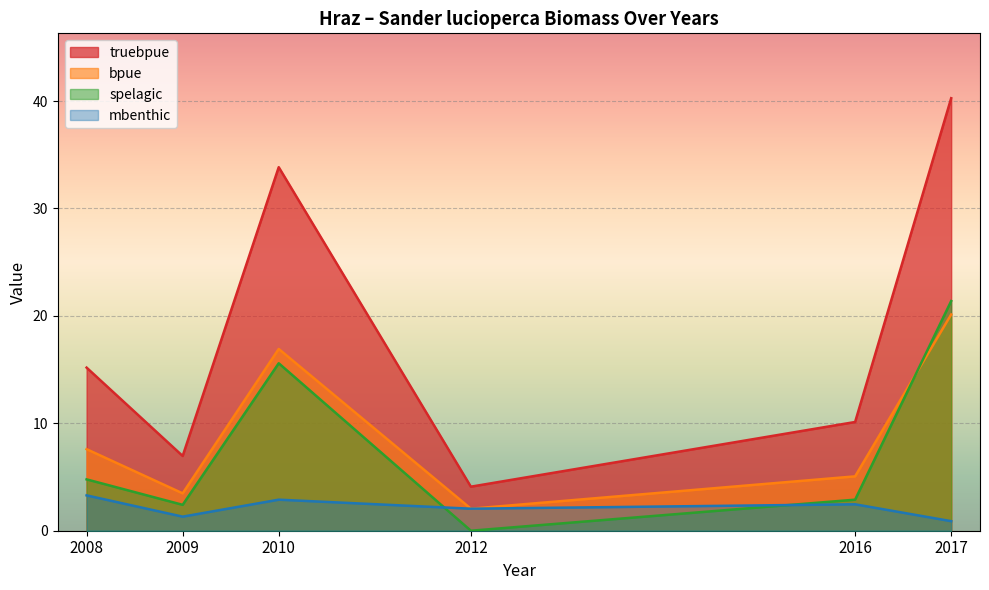

Rank the series at 2009 from lowest to highest value.

mbenthic, spelagic, bpue, truebpue